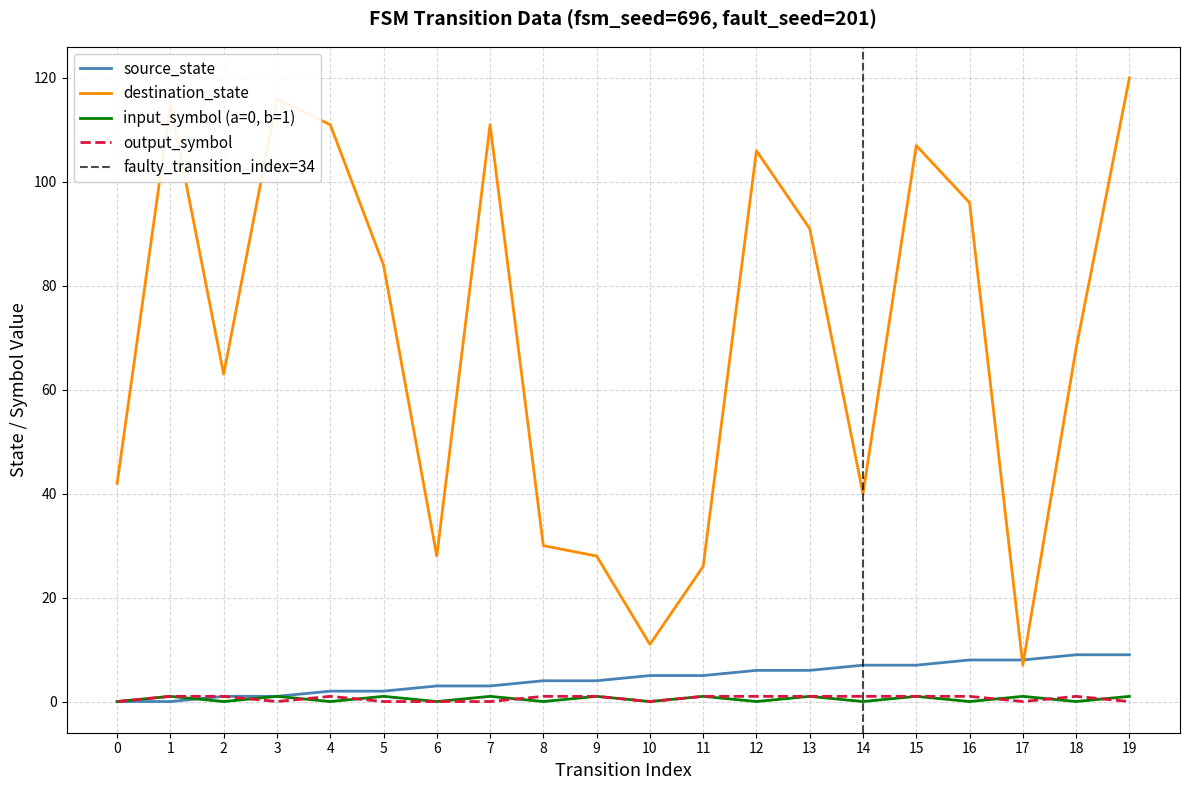

Rank the categories by output_symbol value from lowest to highest.

0, 3, 5, 6, 7, 10, 17, 19, 1, 2, 4, 8, 9, 11, 12, 13, 14, 15, 16, 18